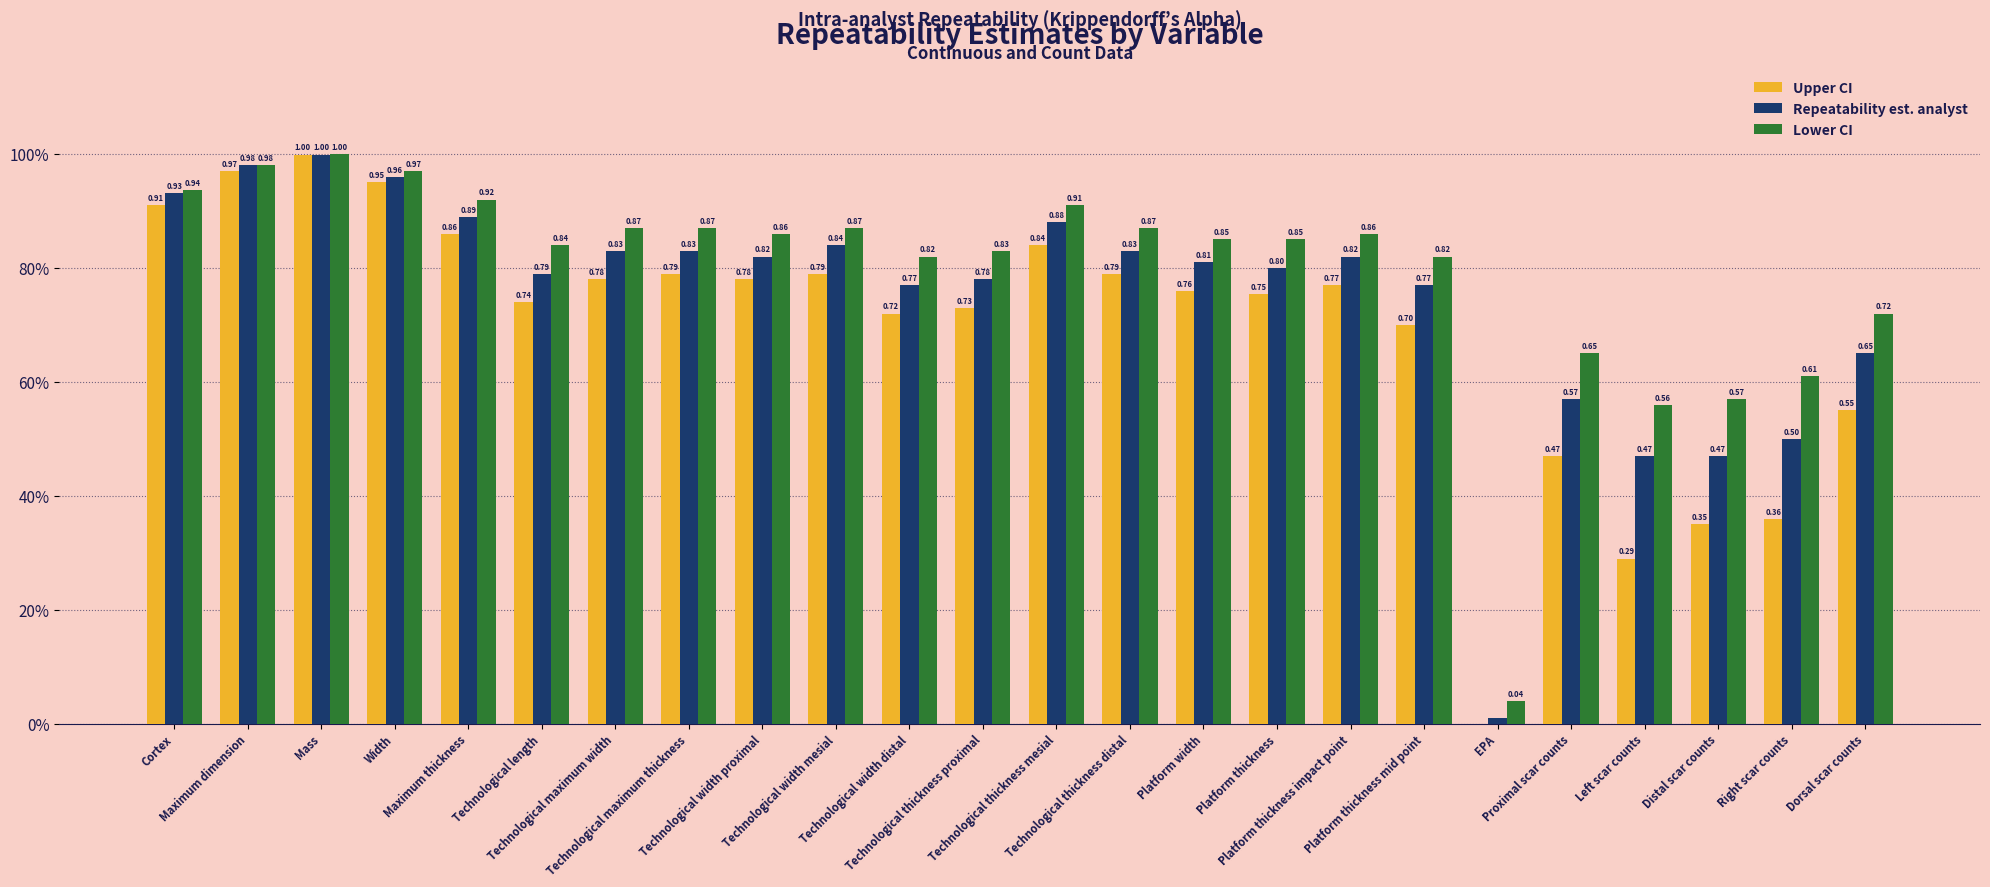

What is the difference between the maximum and minimum values in the Lower CI series?

1.0